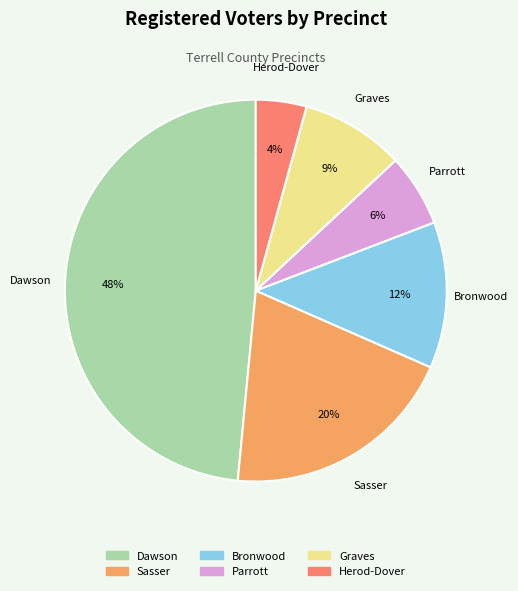

Which slice is the largest?

Dawson